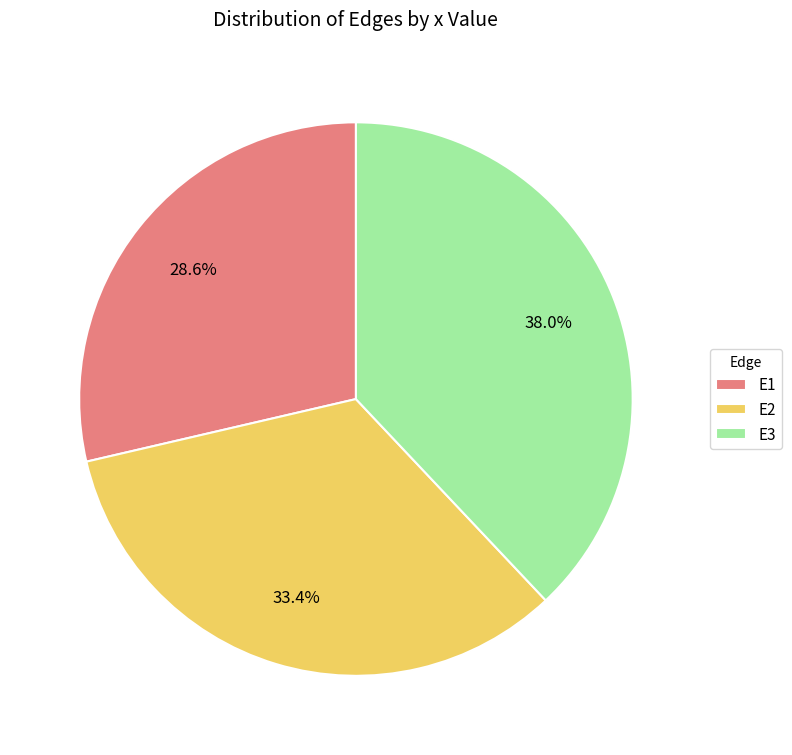

Between E3 and E1, which is larger?

E3